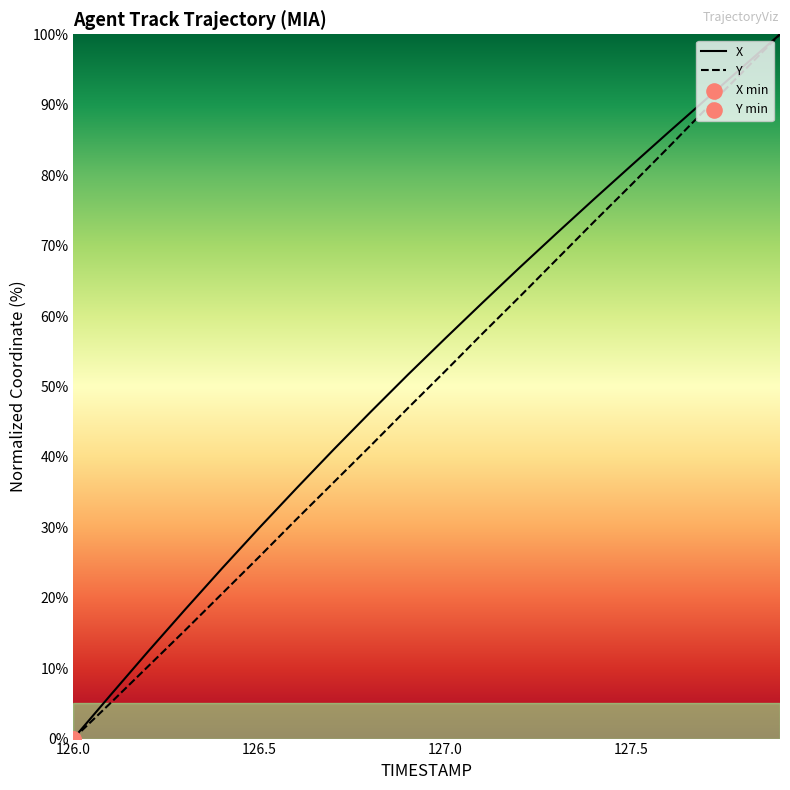

At how many categories does at least one series exceed 78?

5